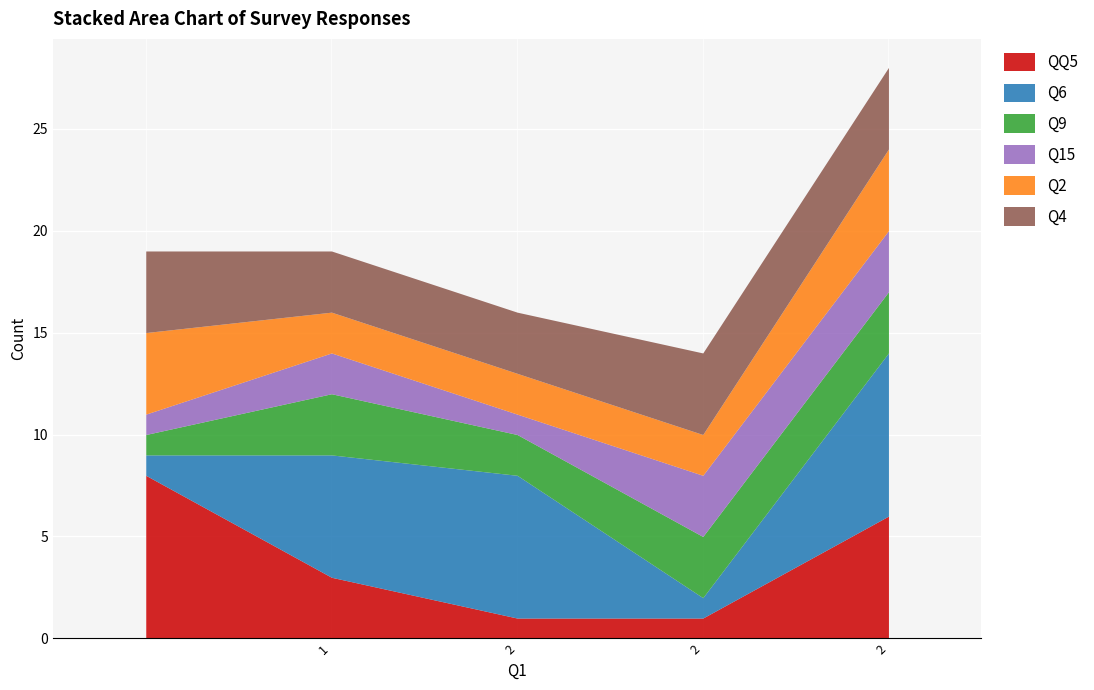

The QQ5 series shows 1 at 2. True or false?

True